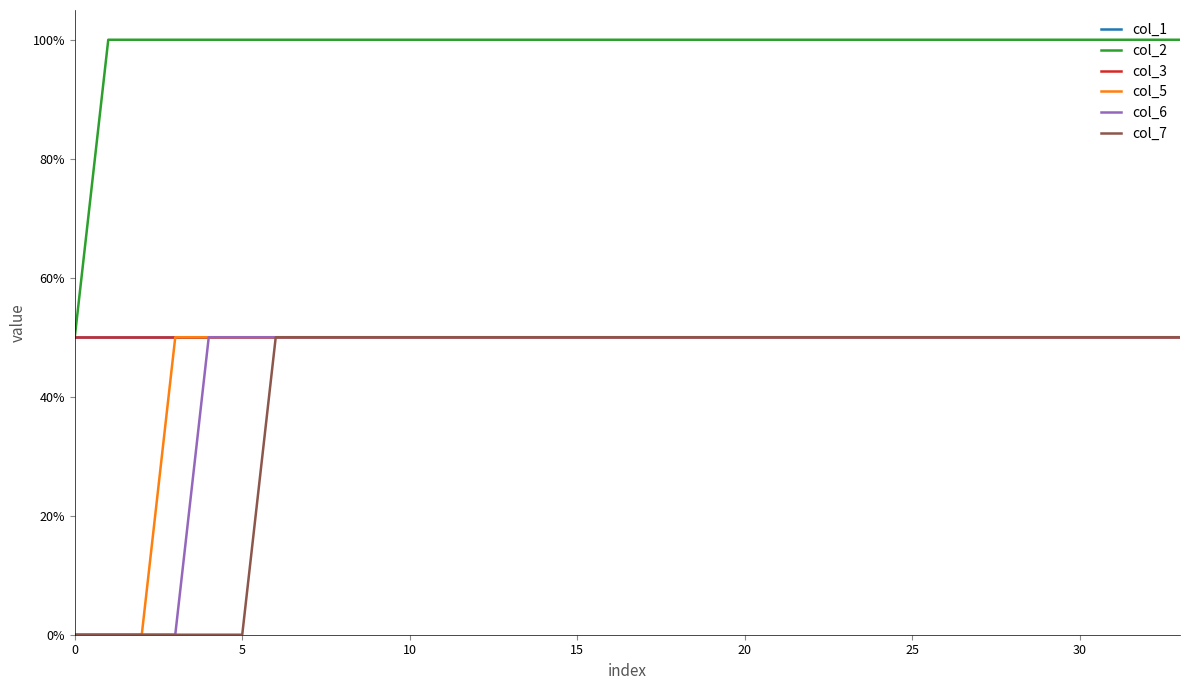

Is this an area chart (filled region under the line)?

No